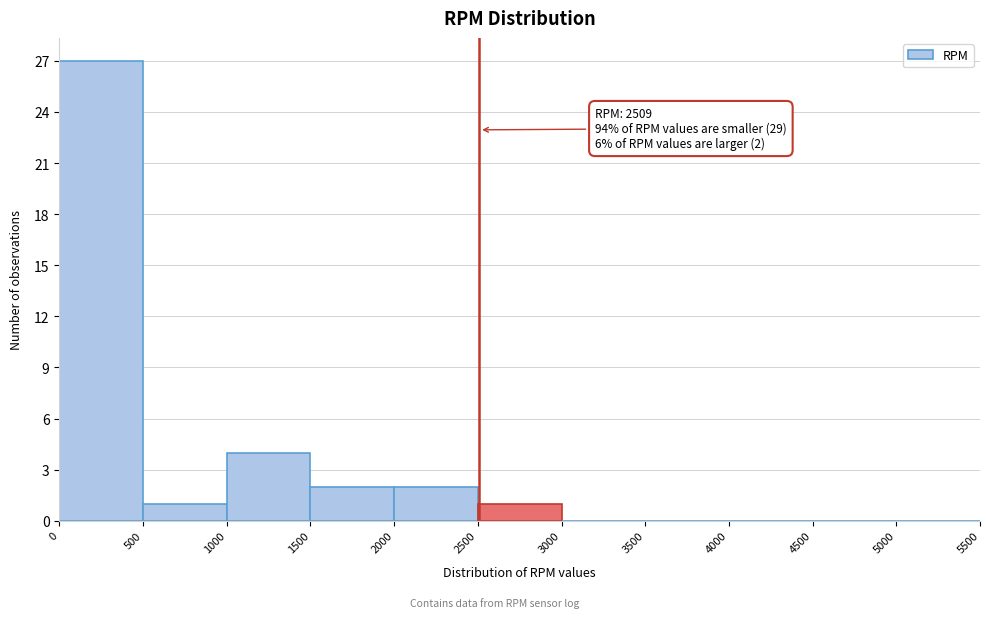

Over which range of the x-axis is the bar tallest?

0 to 500